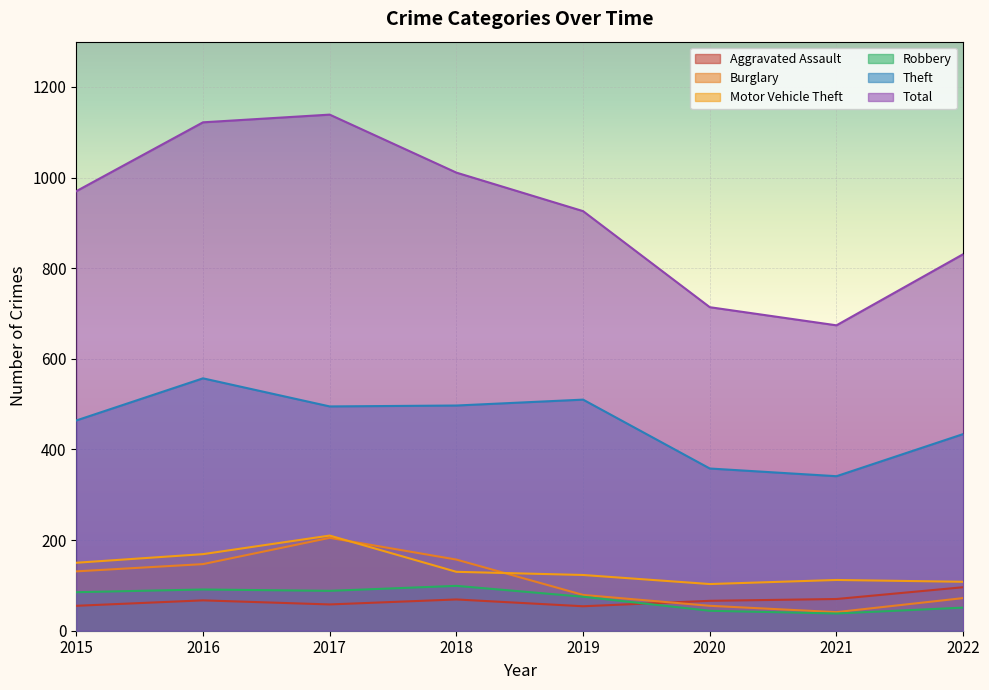

Reading left to right, transcribe all the data shown in this chart.

Aggravated Assault: 2015=55	2016=67	2017=58	2018=69	2019=54	2020=66	2021=70	2022=96
Burglary: 2015=131	2016=147	2017=205	2018=157	2019=79	2020=55	2021=41	2022=72
Motor Vehicle Theft: 2015=150	2016=169	2017=210	2018=130	2019=123	2020=103	2021=112	2022=108
Robbery: 2015=85	2016=91	2017=88	2018=99	2019=75	2020=44	2021=38	2022=51
Theft: 2015=464	2016=557	2017=495	2018=497	2019=510	2020=358	2021=341	2022=434
Total: 2015=970	2016=1122	2017=1139	2018=1011	2019=926	2020=714	2021=674	2022=831